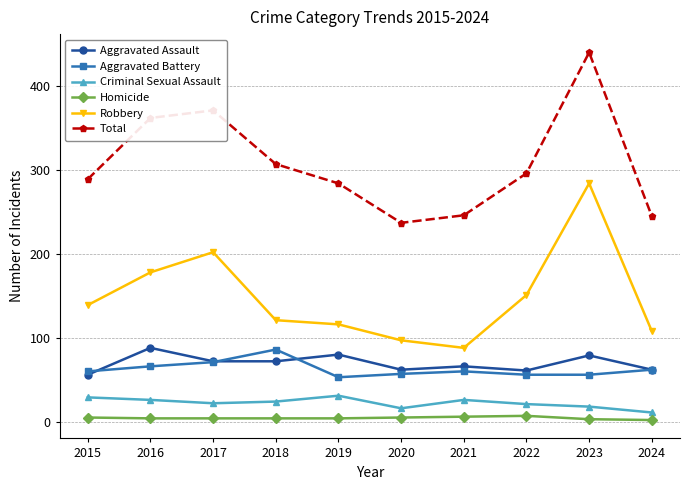

True or false: Aggravated Assault has a value of 98 at 2021.

False